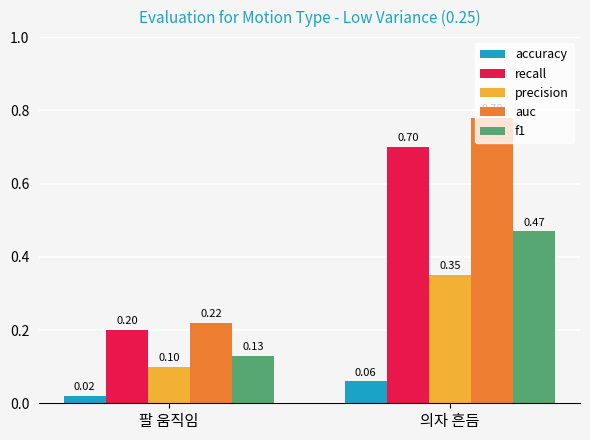

How many f1 values are between 0 and 1?

2